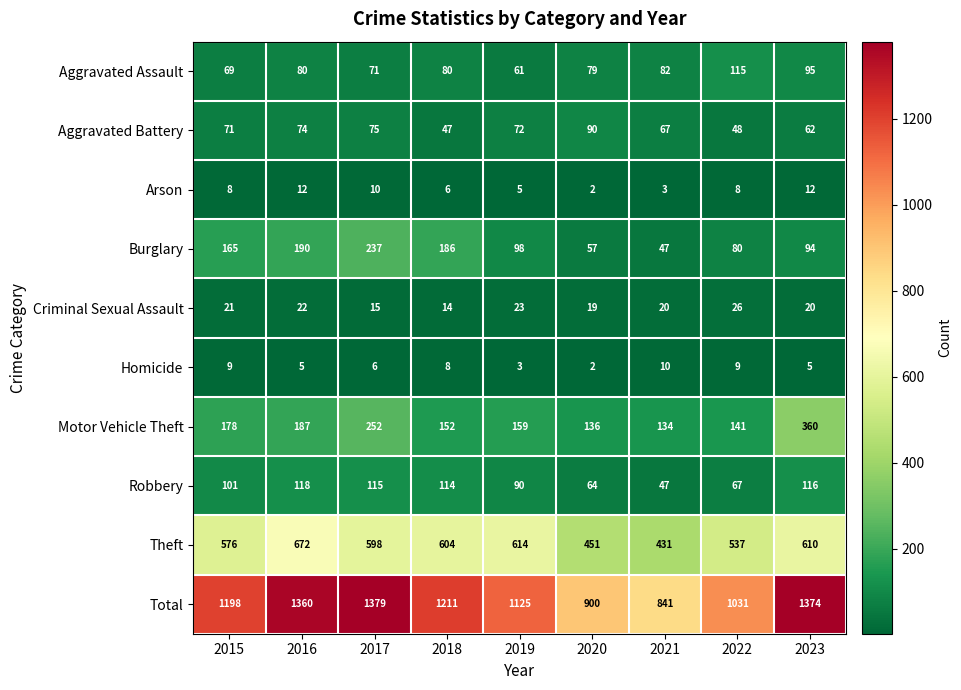

List the series in order of their peak value, lowest first.

Homicide, Arson, Criminal Sexual Assault, Aggravated Battery, Aggravated Assault, Robbery, Burglary, Motor Vehicle Theft, Theft, Total